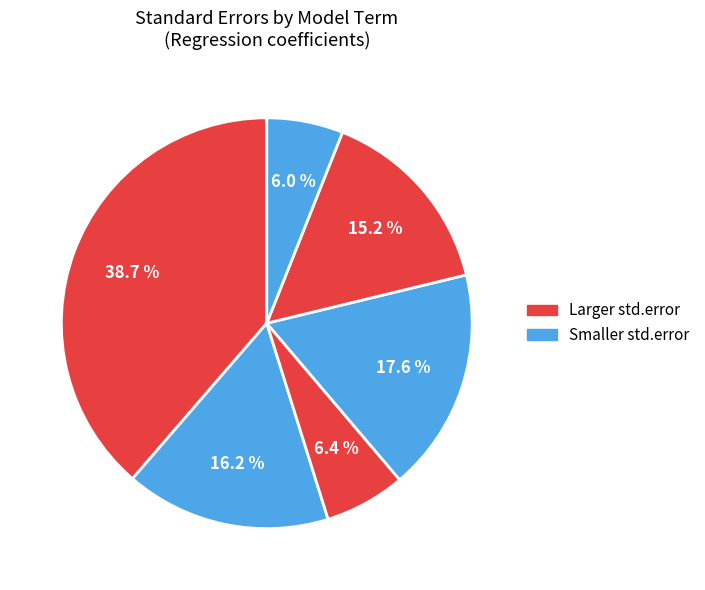

Count the number of slices in the pie.

6